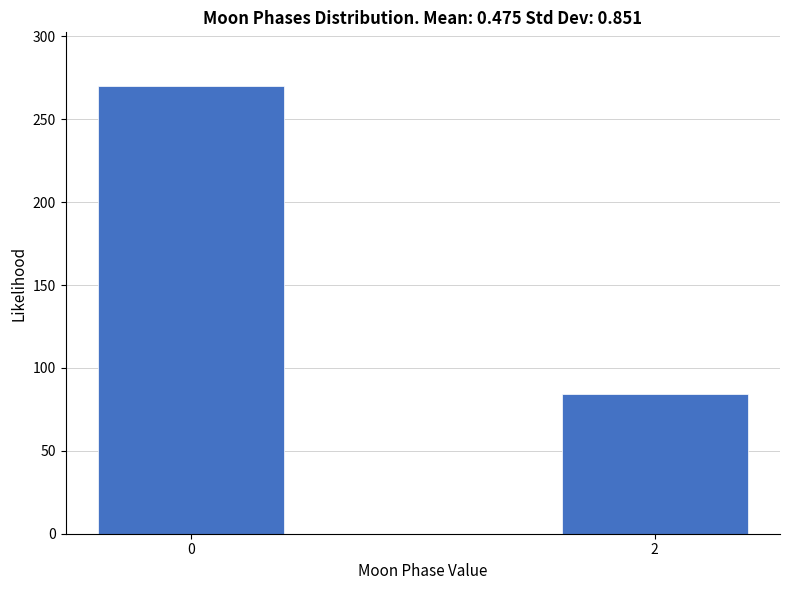

Reading right to left, what are all the values shown in this chart?

84	270